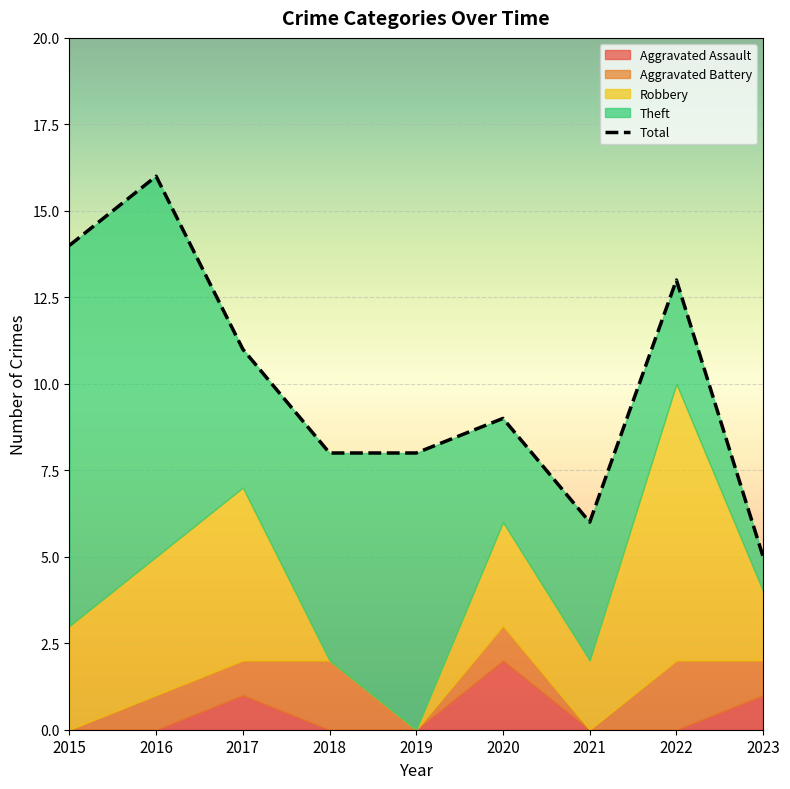

What is the sum of all Theft values?

51